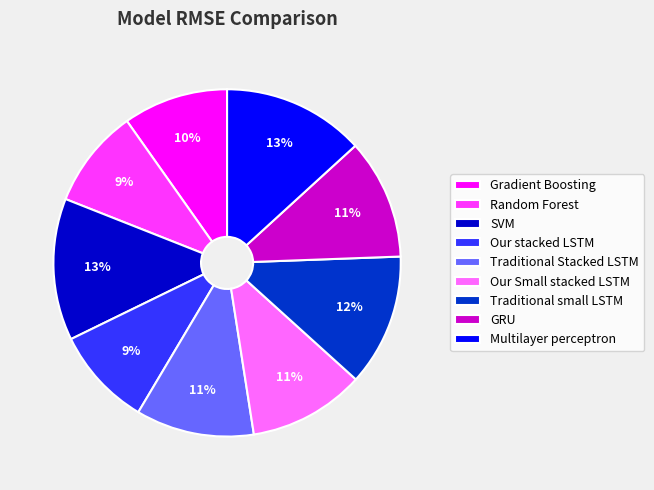

To the nearest percent, what is the difference between the largest and smallest slice percentages?

4%